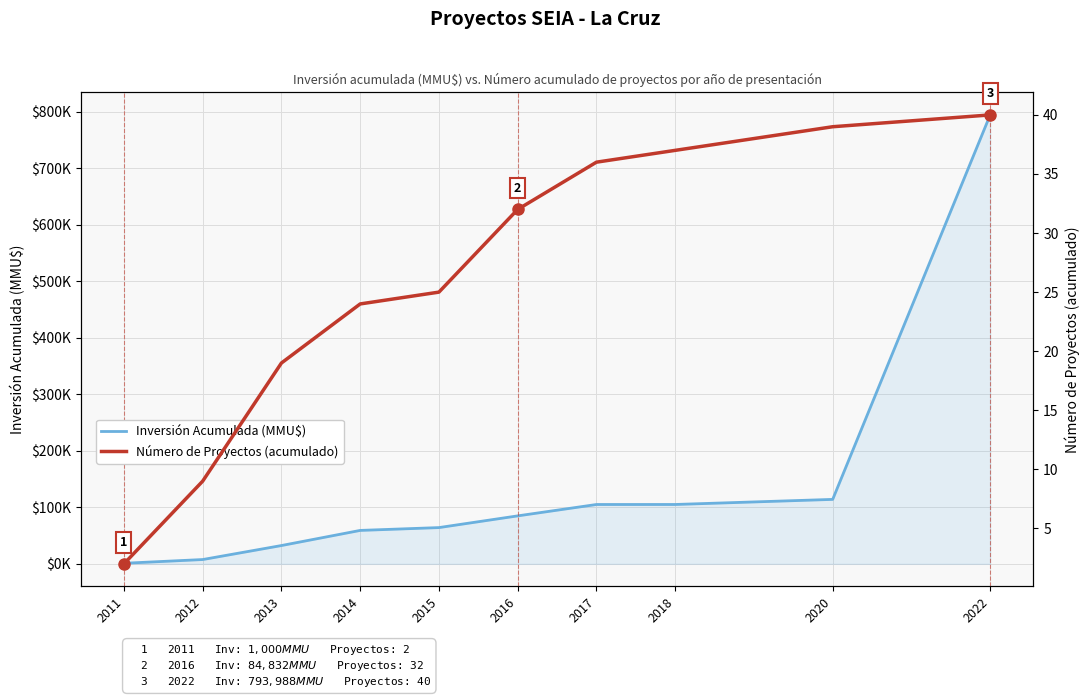

The Número de Proyectos (acumulado) series shows 2.0 at 2011. True or false?

True